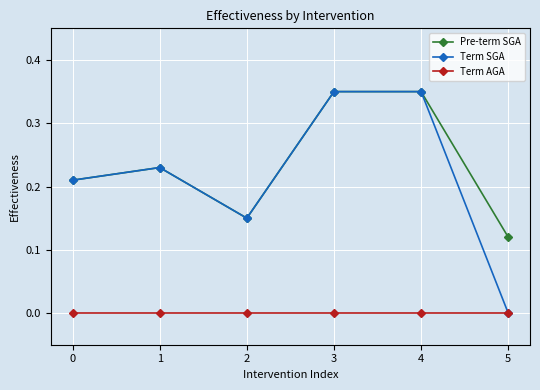

Where is the first local minimum for Pre-term SGA?

2